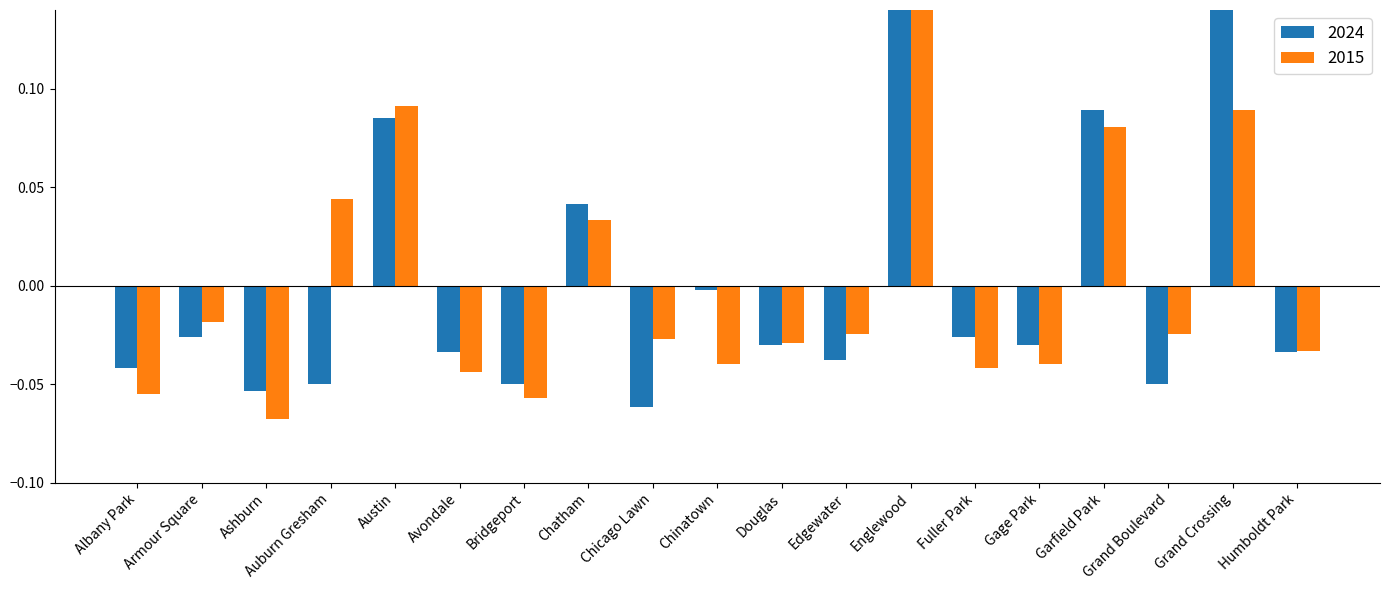

Rank the series by their maximum value, from lowest to highest.

2015, 2024